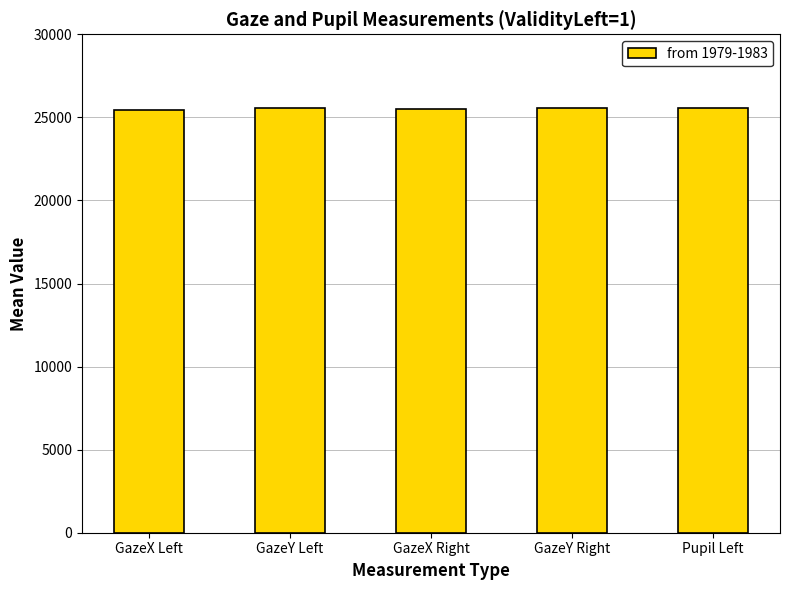

What is the difference between the maximum and second lowest values?

31